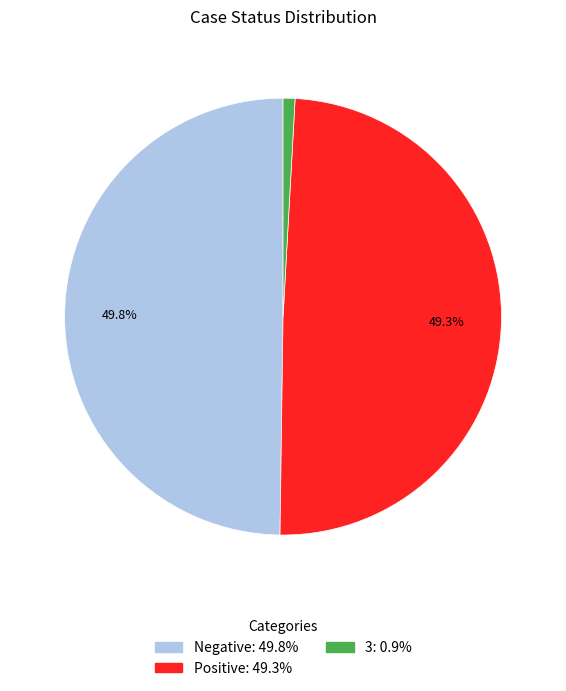

What percentage is the Negative slice, to the nearest percent?

50%